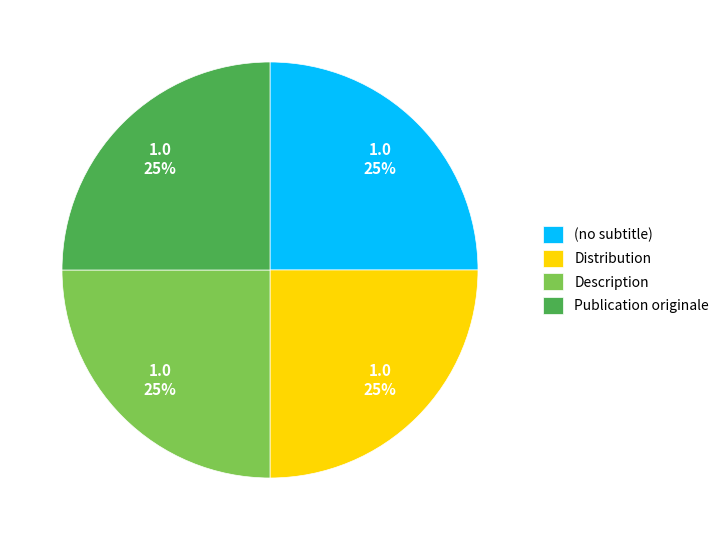

How many segments does this pie chart have?

4